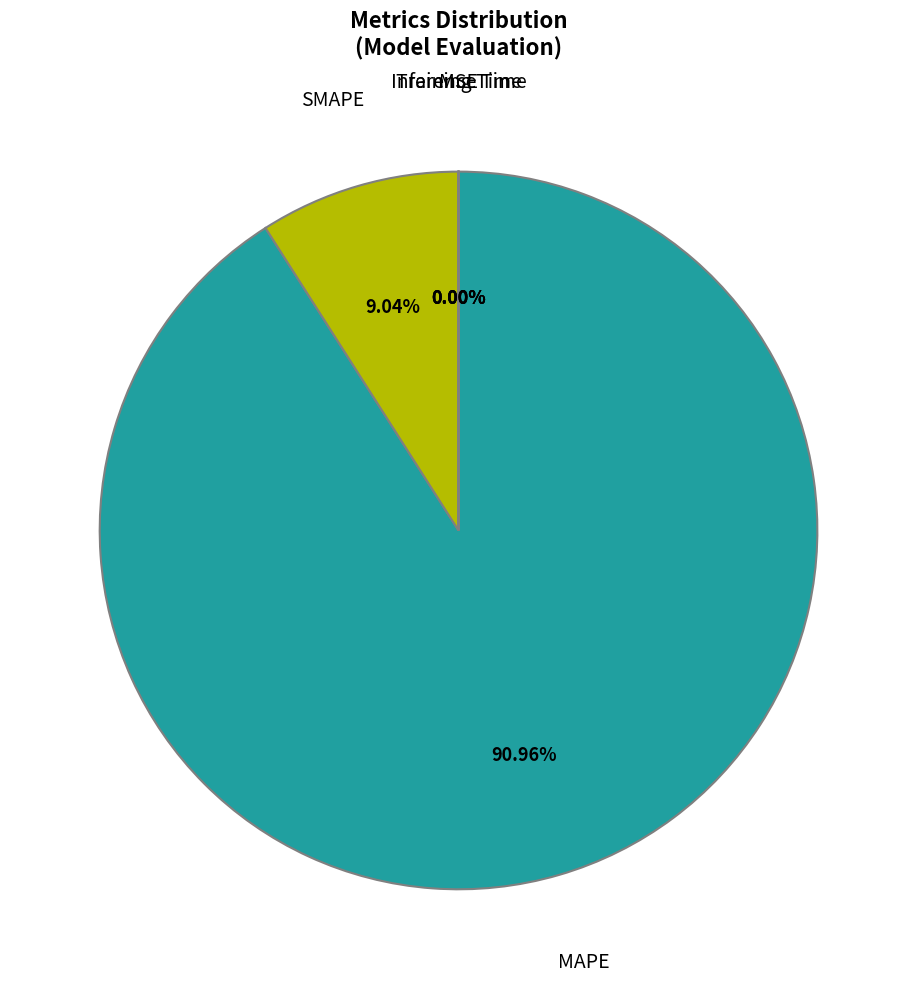

Between SMAPE and MAPE, which is larger?

MAPE